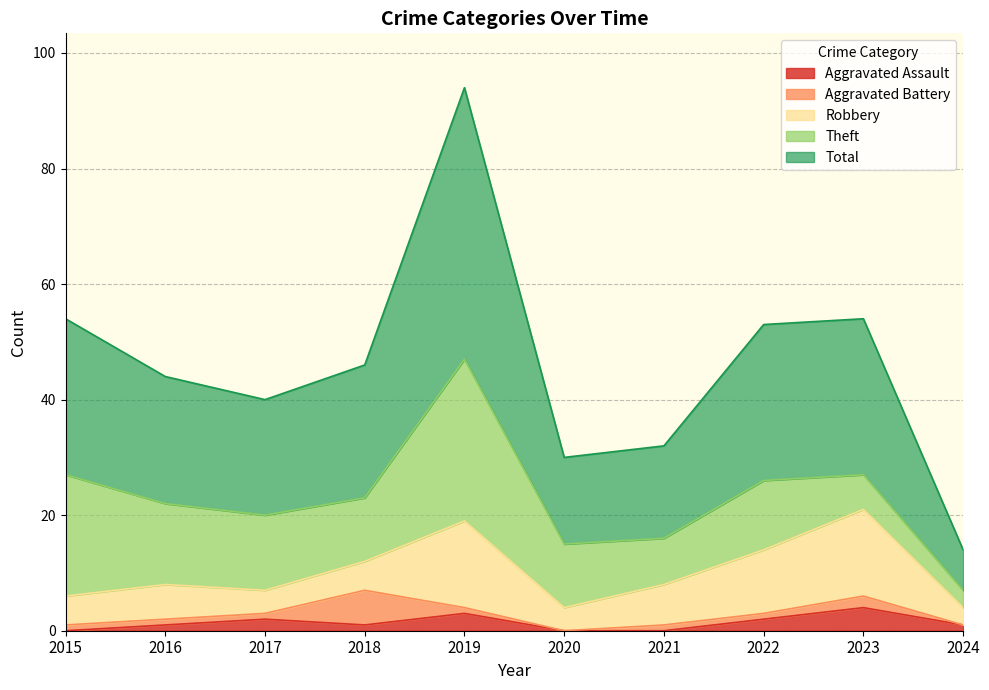

How many values in the Total series are below 23?

5